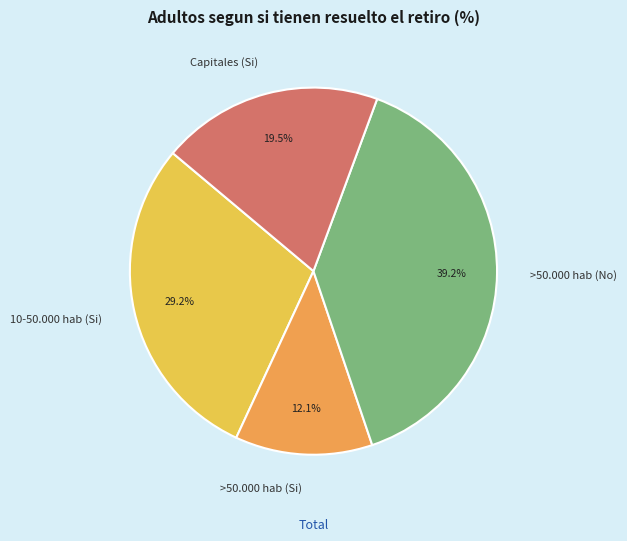

True or false: >50.000 hab (No) accounts for 50% of the total.

False